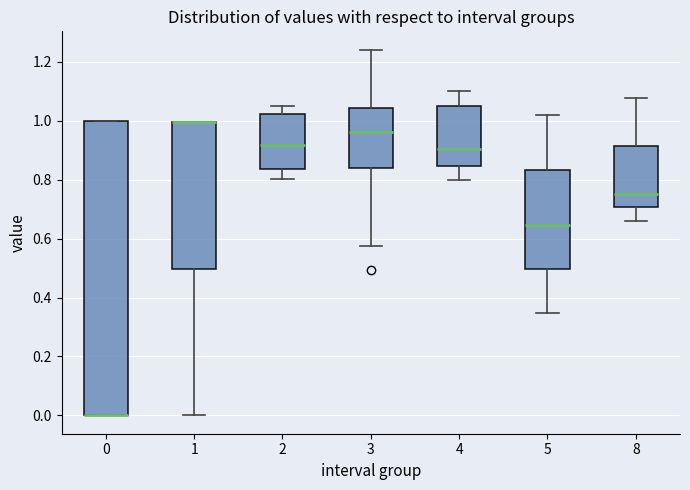

Reading left to right, transcribe this box plot: for each box, give where its median line is, the range the box spans, and where its two whiskers end, as read against the y-axis. The values are not printed on the chart, so give them approximately, as read against the axis.

0: median 0.00 (drawn on the box's lower edge), box 0.00 to 1.00, whiskers 0.00 to 1.00
1: median 1.00 (drawn on the box's upper edge), box 0.50 to 1.00, whiskers 0.00 to 1.00
2: median 0.92, box 0.84 to 1.02, whiskers 0.80 to 1.06
3: median 0.96, box 0.84 to 1.04, whiskers 0.58 to 1.24
4: median 0.90, box 0.84 to 1.06, whiskers 0.80 to 1.10
5: median 0.64, box 0.50 to 0.84, whiskers 0.34 to 1.02
8: median 0.76, box 0.70 to 0.92, whiskers 0.66 to 1.08